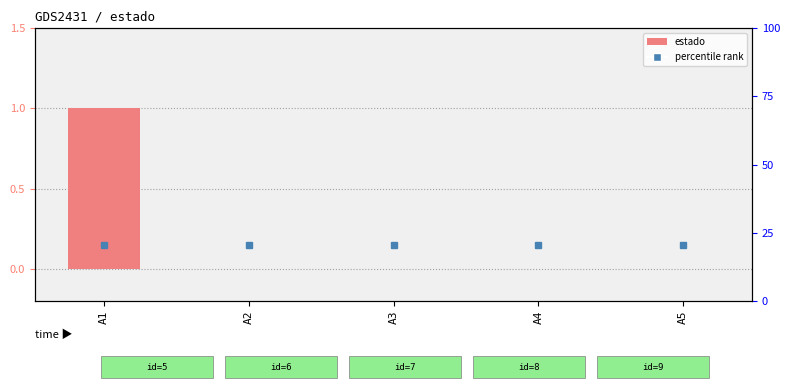

How many values are between 0 and 1?

5